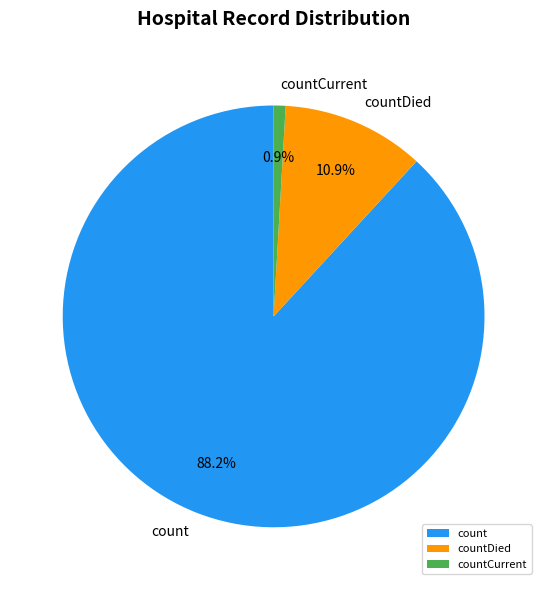

What percentage is the countDied slice, to the nearest percent?

11%